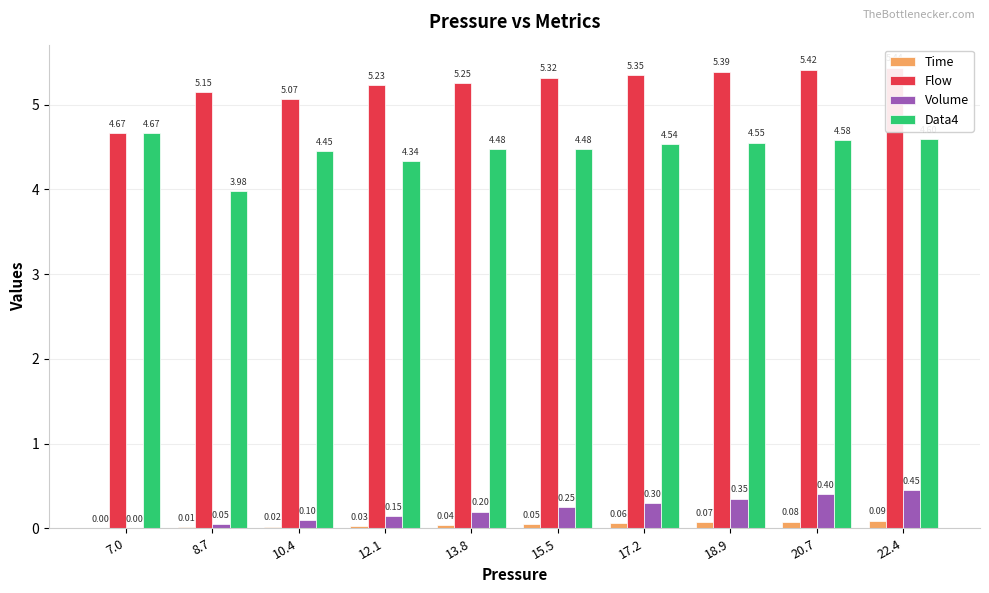

At which category is the sum across all series the highest?

22.4